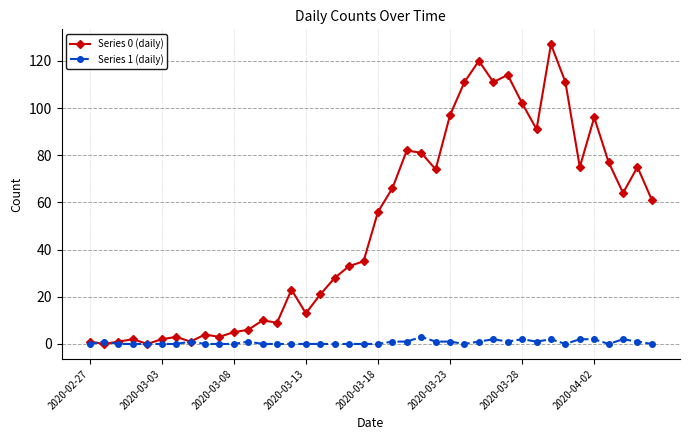

True or false: Series 0 (daily) has more than 0 points higher than both neighbors.

True